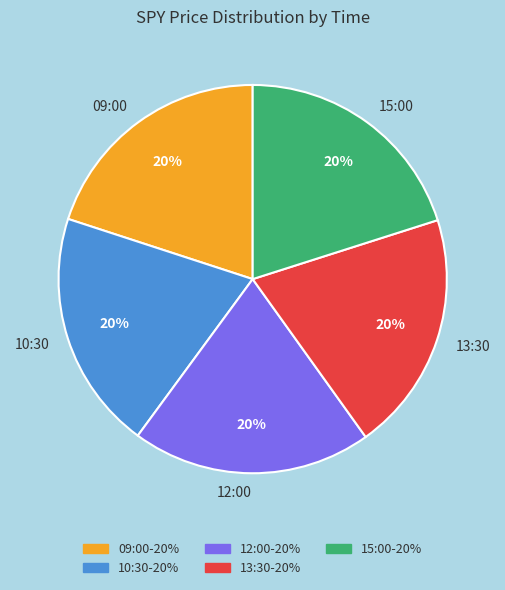

Is 12:00 the majority of the pie?

No